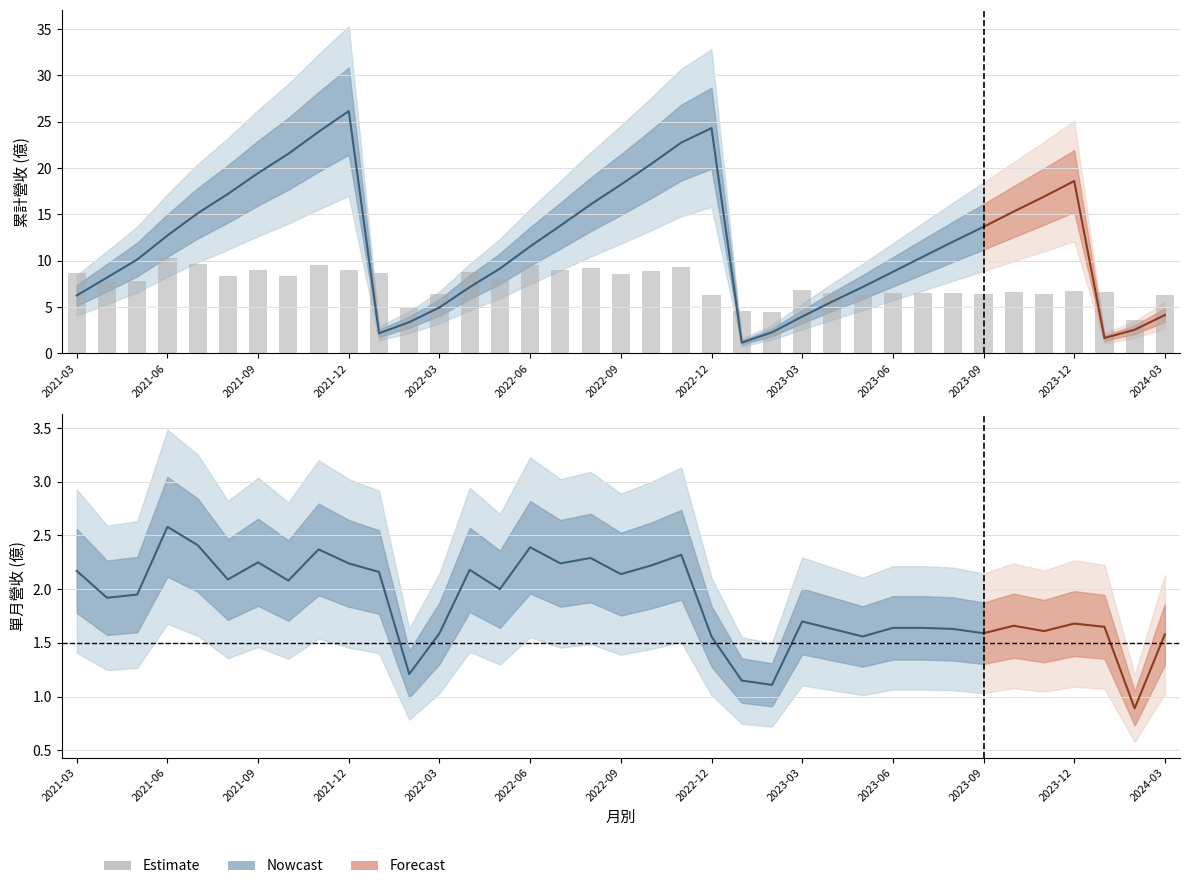

How many data points are less than 7?

18